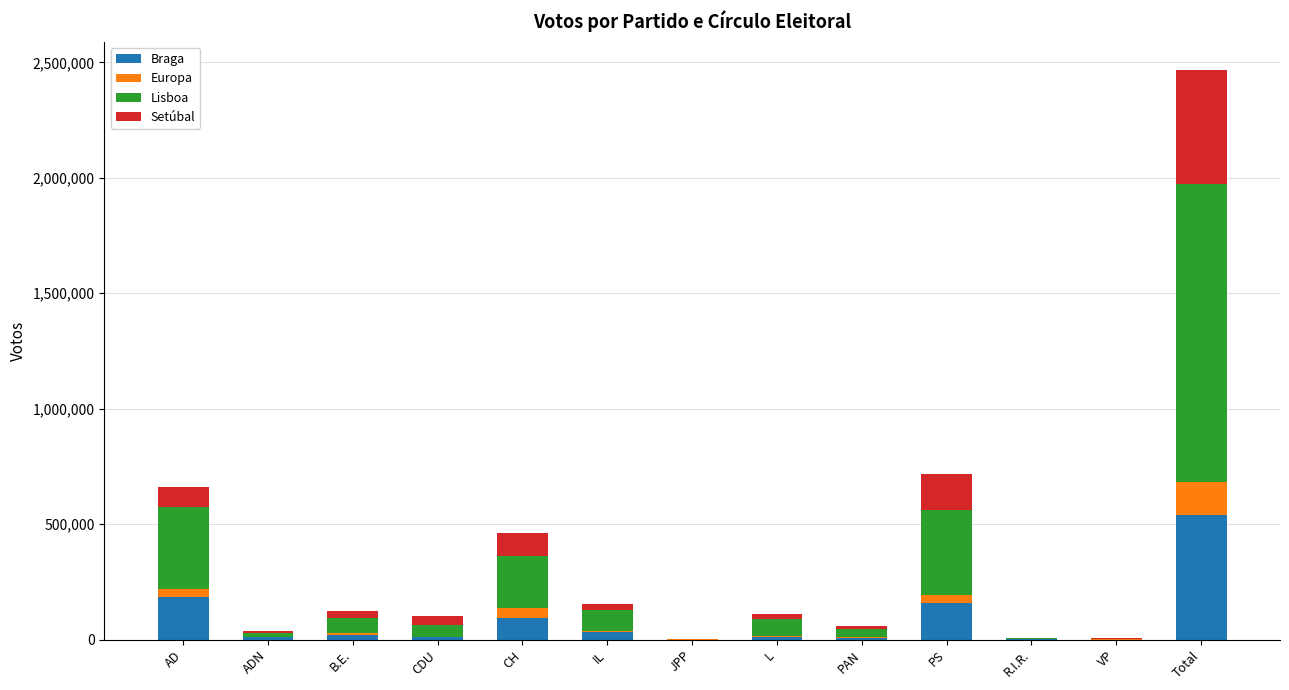

At which category is the sum across all series the highest?

Total